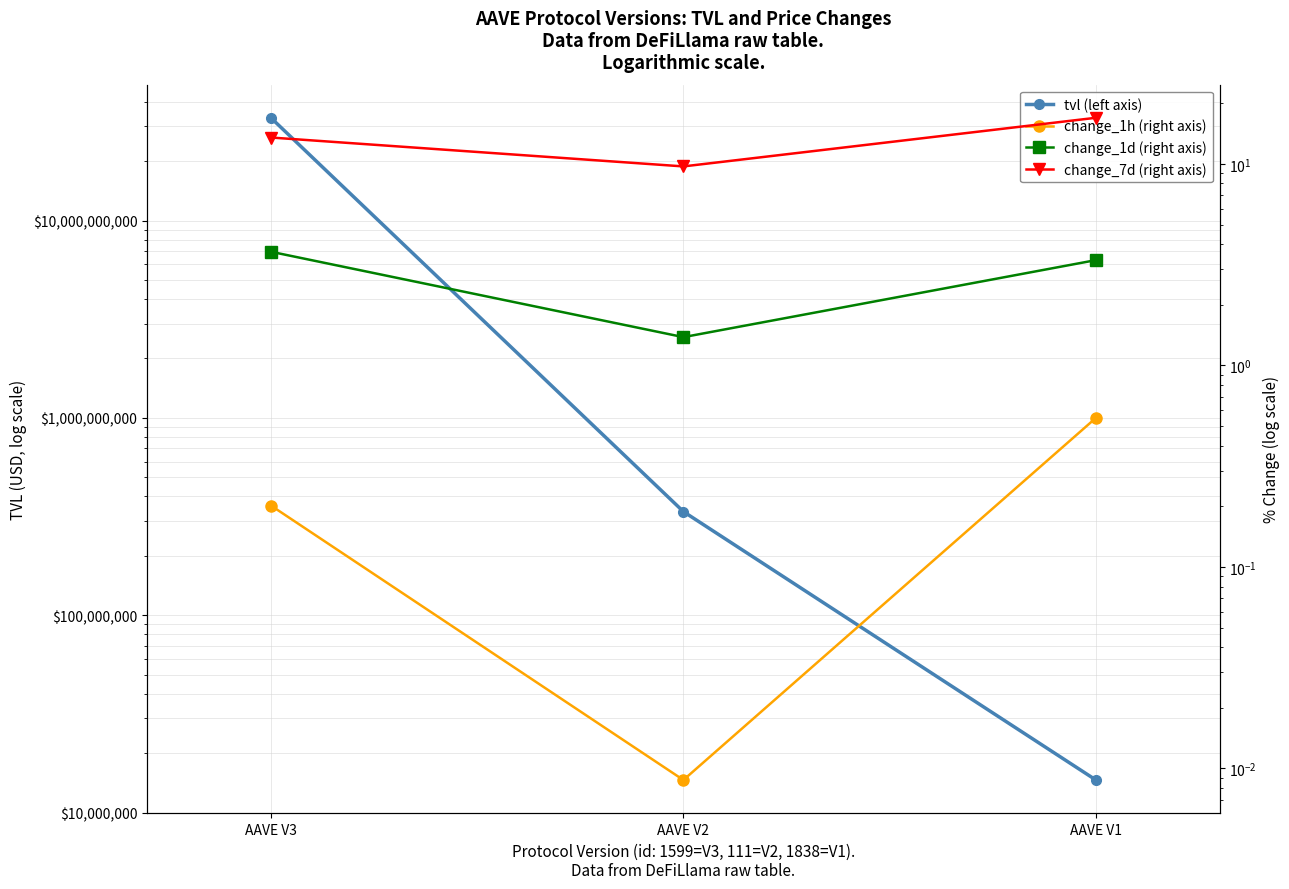

What is the total value across all series at AAVE V2?

334943319.5